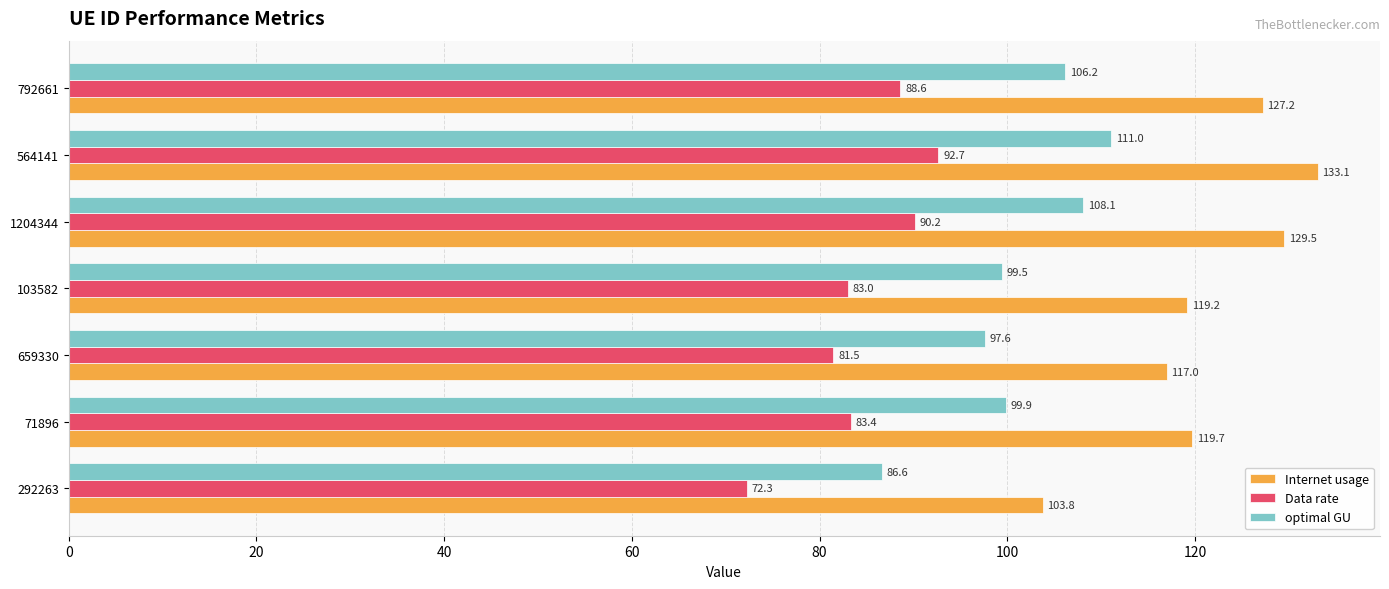

What is the minimum value shown in the chart?

72.3